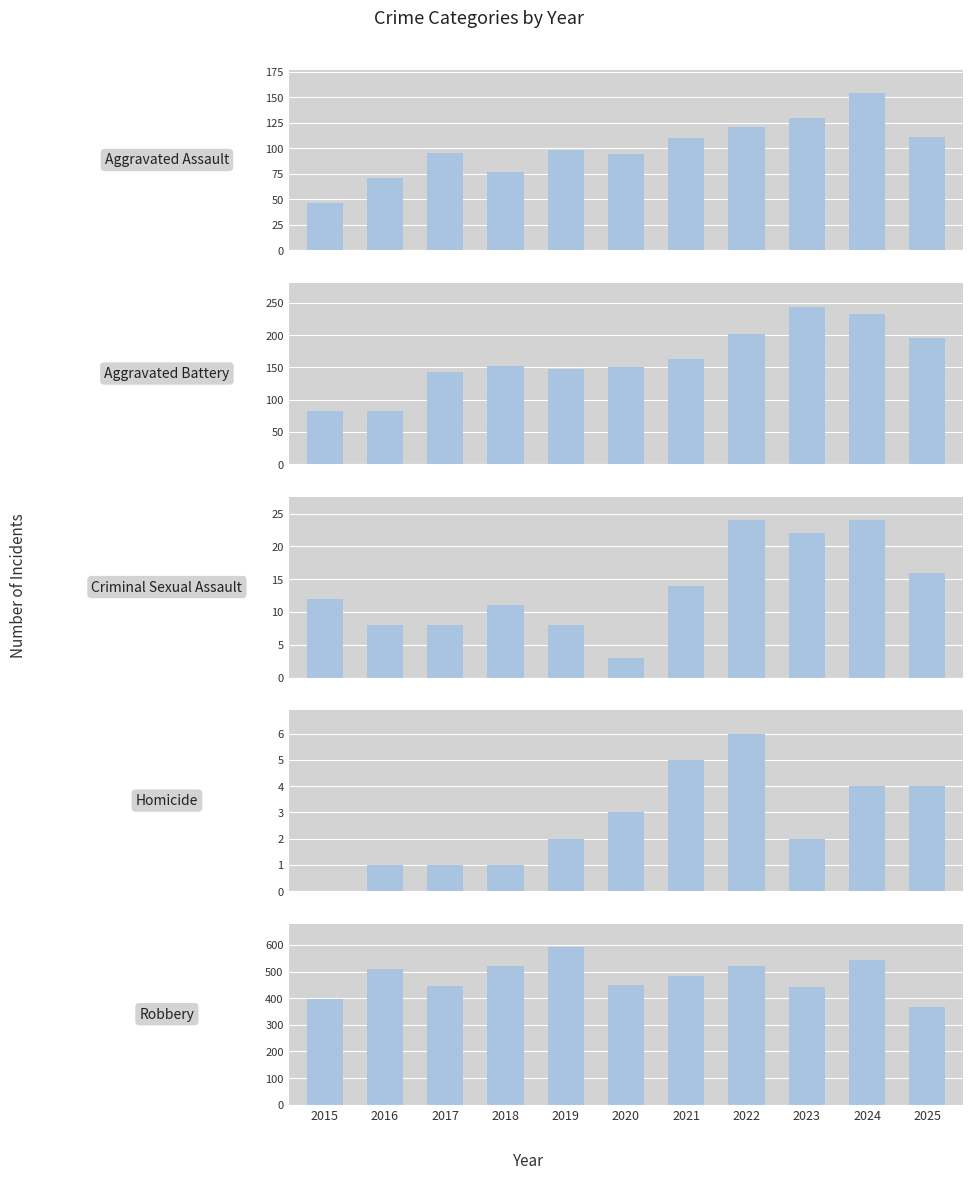

What is the average value of the Aggravated Battery series?

163